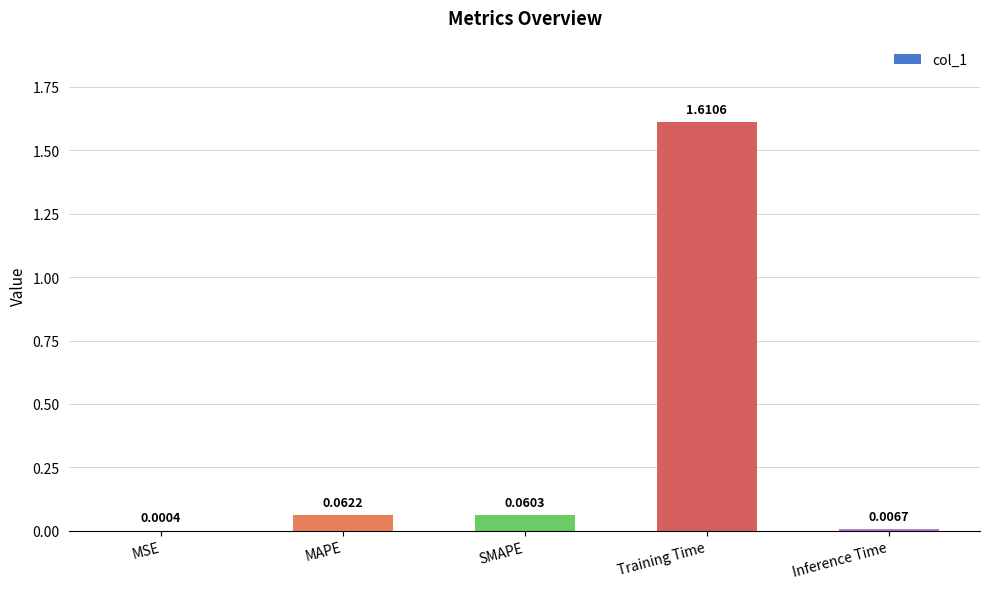

Are the bars horizontal?

No